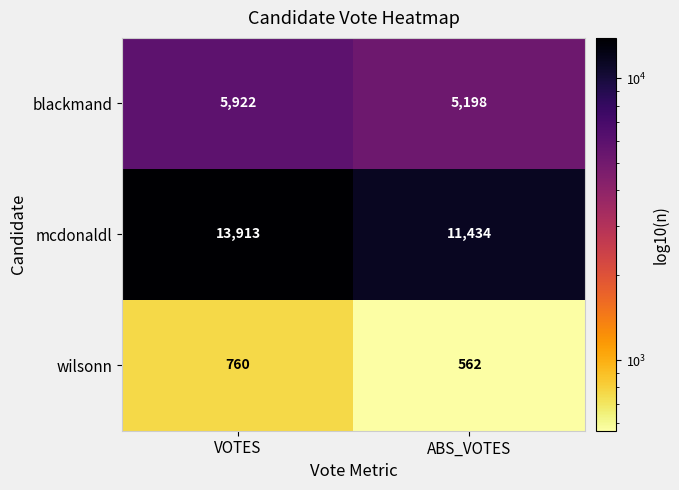

At ABS_VOTES, list the series in order from largest to smallest.

mcdonaldl, blackmand, wilsonn